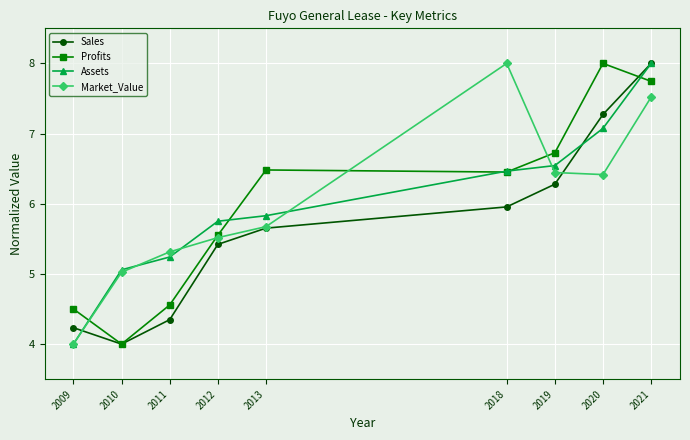

What is the minimum value shown in the chart?

4.0